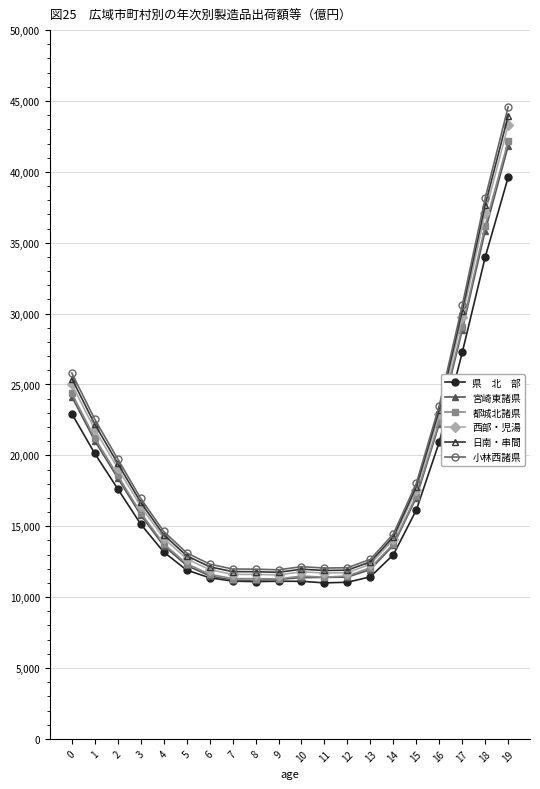

What is the spread (max minus min) of values at 1?

2415